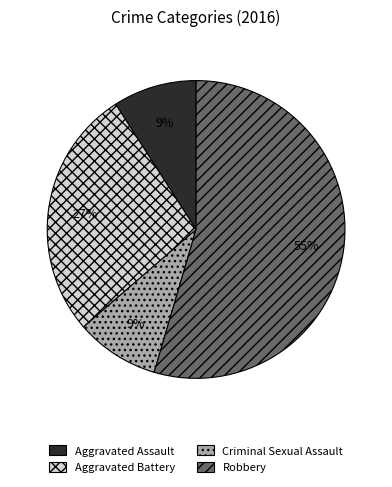

Is it true that Robbery is 62% of the pie?

False